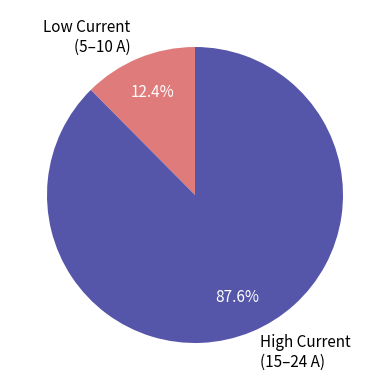

Does any single category account for the majority?

Yes